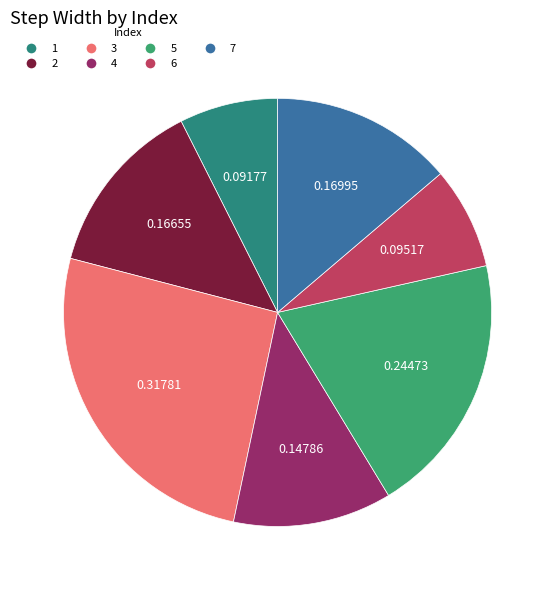

What is the smallest slice in the pie chart?

1